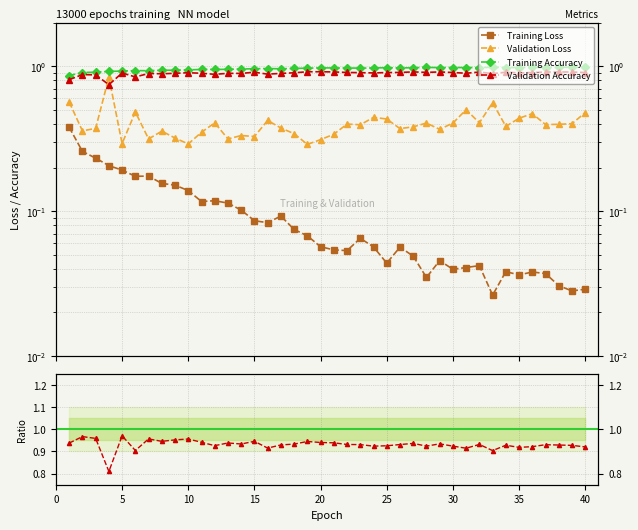

Reading left to right, transcribe all the data shown in this chart.

Training Loss: 0.4	0.3	0.2	0.2	0.2	0.2	0.2	0.2	0.2	0.1	0.1	0.1	0.1	0.1	0.1	0.1	0.1	0.1	0.1	0.1	0.1	0.1	0.1	0.1	0.0	0.1	0.0	0.0	0.0	0.0	0.0	0.0	0.0	0.0	0.0	0.0	0.0	0.0	0.0	0.0
Validation Loss: 0.6	0.4	0.4	0.8	0.3	0.5	0.3	0.4	0.3	0.3	0.4	0.4	0.3	0.3	0.3	0.4	0.4	0.3	0.3	0.3	0.3	0.4	0.4	0.4	0.4	0.4	0.4	0.4	0.4	0.4	0.5	0.4	0.6	0.4	0.4	0.5	0.4	0.4	0.4	0.5
Training Accuracy: 0.9	0.9	0.9	0.9	0.9	0.9	0.9	0.9	0.9	0.9	1.0	1.0	1.0	1.0	1.0	1.0	1.0	1.0	1.0	1.0	1.0	1.0	1.0	1.0	1.0	1.0	1.0	1.0	1.0	1.0	1.0	1.0	1.0	1.0	1.0	1.0	1.0	1.0	1.0	1.0
Validation Accuracy: 0.8	0.9	0.9	0.7	0.9	0.8	0.9	0.9	0.9	0.9	0.9	0.9	0.9	0.9	0.9	0.9	0.9	0.9	0.9	0.9	0.9	0.9	0.9	0.9	0.9	0.9	0.9	0.9	0.9	0.9	0.9	0.9	0.9	0.9	0.9	0.9	0.9	0.9	0.9	0.9
Ratio Val/Train Acc: 0.9	1.0	1.0	0.8	1.0	0.9	1.0	0.9	1.0	1.0	0.9	0.9	0.9	0.9	0.9	0.9	0.9	0.9	0.9	0.9	0.9	0.9	0.9	0.9	0.9	0.9	0.9	0.9	0.9	0.9	0.9	0.9	0.9	0.9	0.9	0.9	0.9	0.9	0.9	0.9